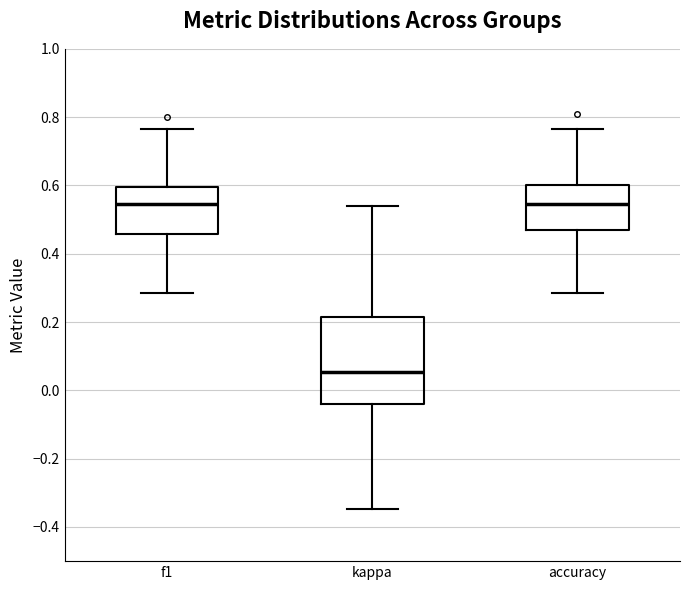

Reading left to right, transcribe this box plot: for each box, give where its median line is, the range the box spans, and where its two whiskers end, as read against the y-axis. The values are not printed on the chart, so give them approximately, as read against the axis.

f1: median 0.54, box 0.46 to 0.60, whiskers 0.28 to 0.76
kappa: median 0.06, box -0.04 to 0.22, whiskers -0.34 to 0.54
accuracy: median 0.54, box 0.48 to 0.60, whiskers 0.28 to 0.76